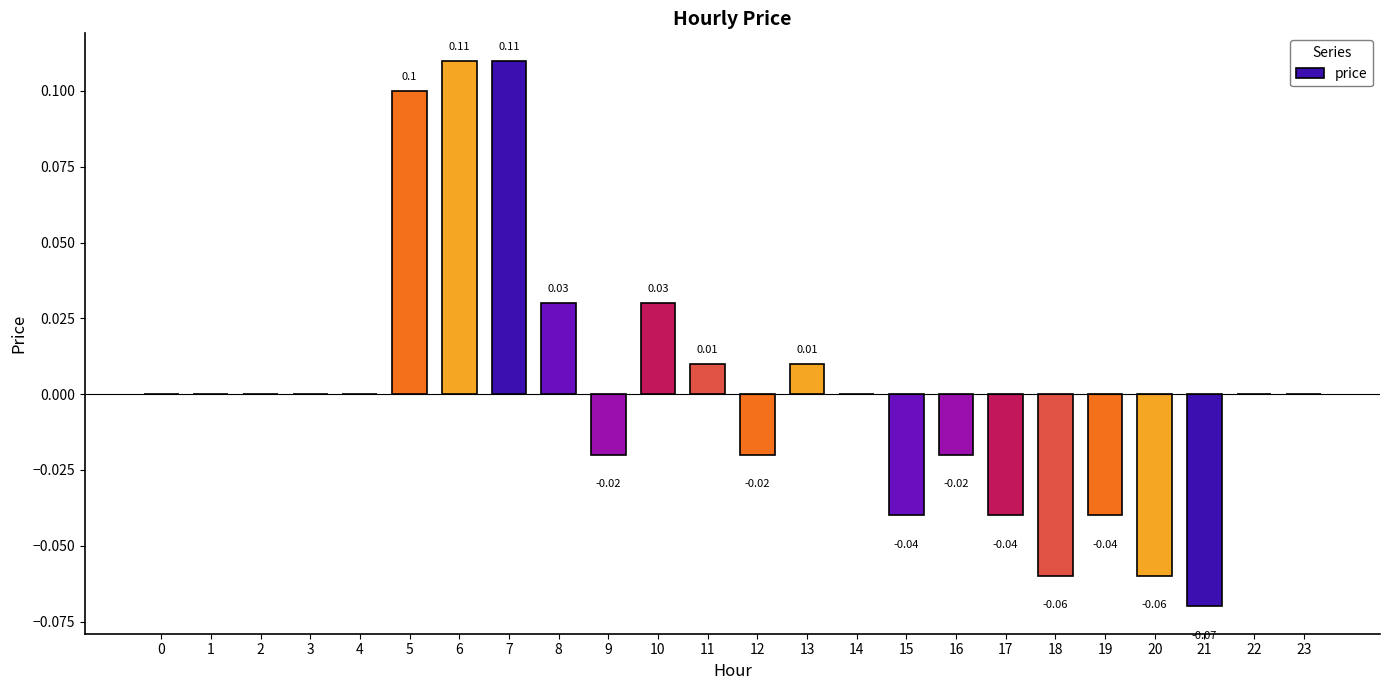

Between 23 and 6, which is larger?

6